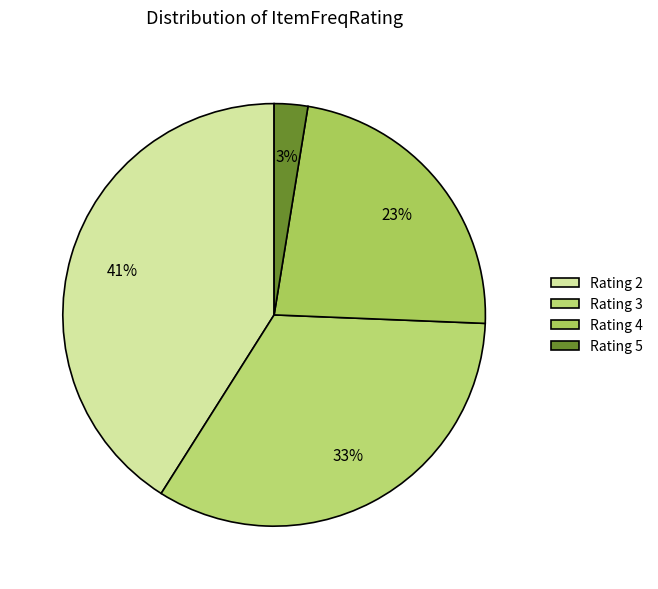

Rank the categories by value from lowest to highest.

Rating 5, Rating 4, Rating 3, Rating 2